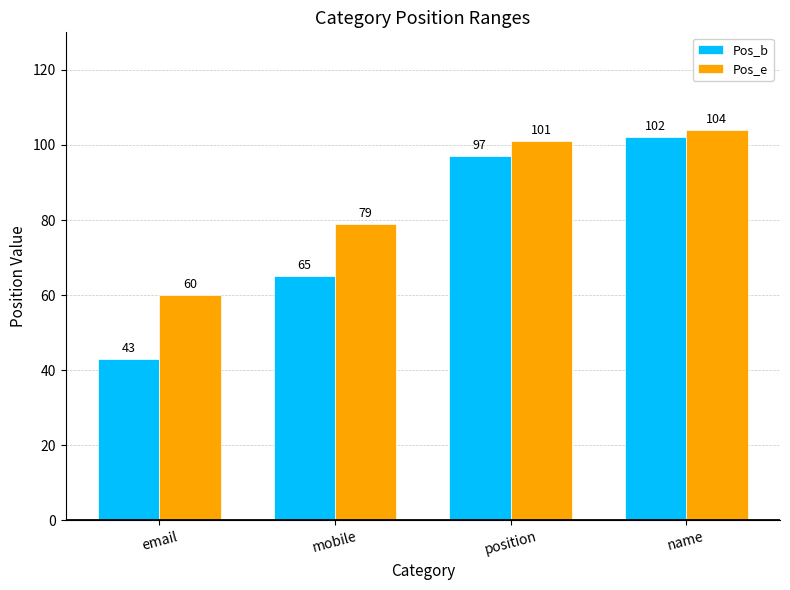

Which series has the largest total across all categories?

Pos_e